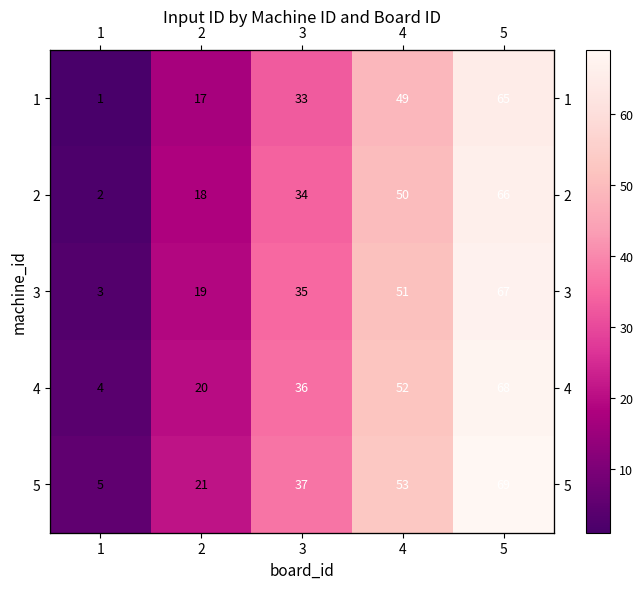

List the series in order of their peak value, highest first.

5, 4, 3, 2, 1